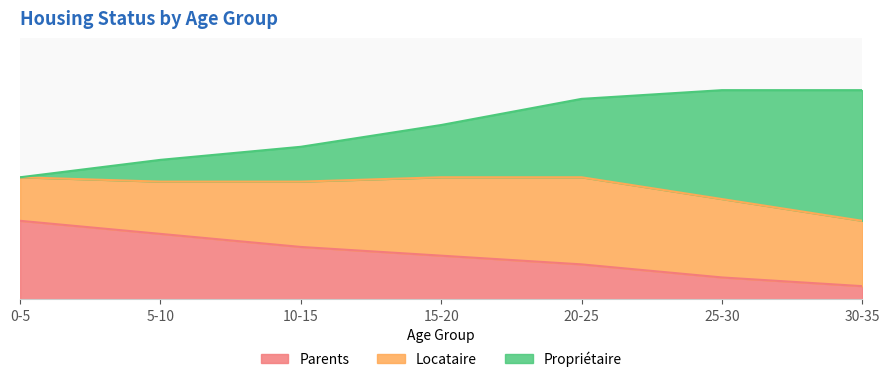

At which label does Parents reach its minimum?

30-35